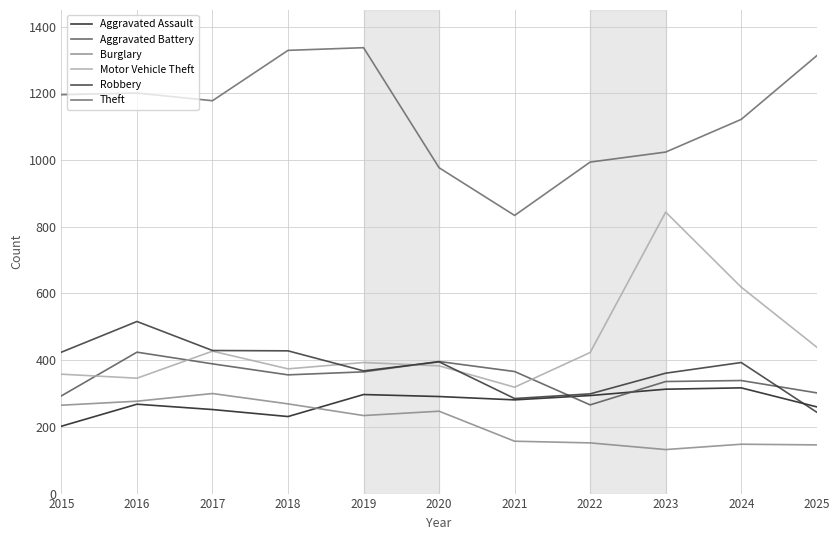

Where does the Robbery series first go above 393?

2015